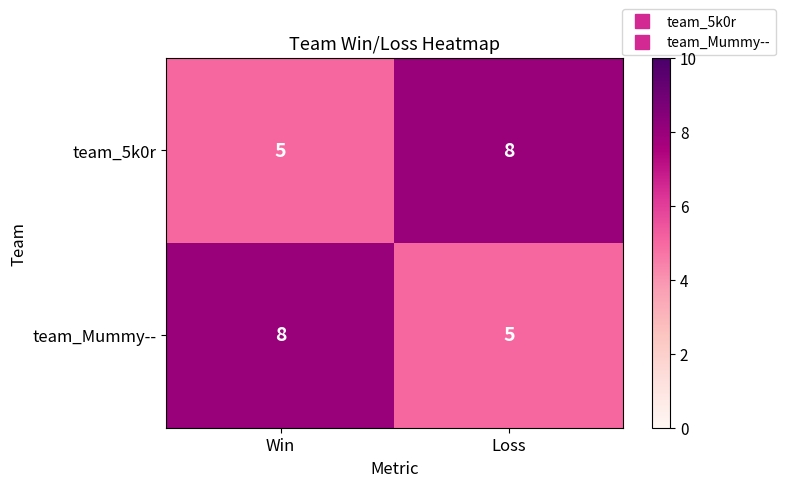

How many values in the team_5k0r series are below 8?

1